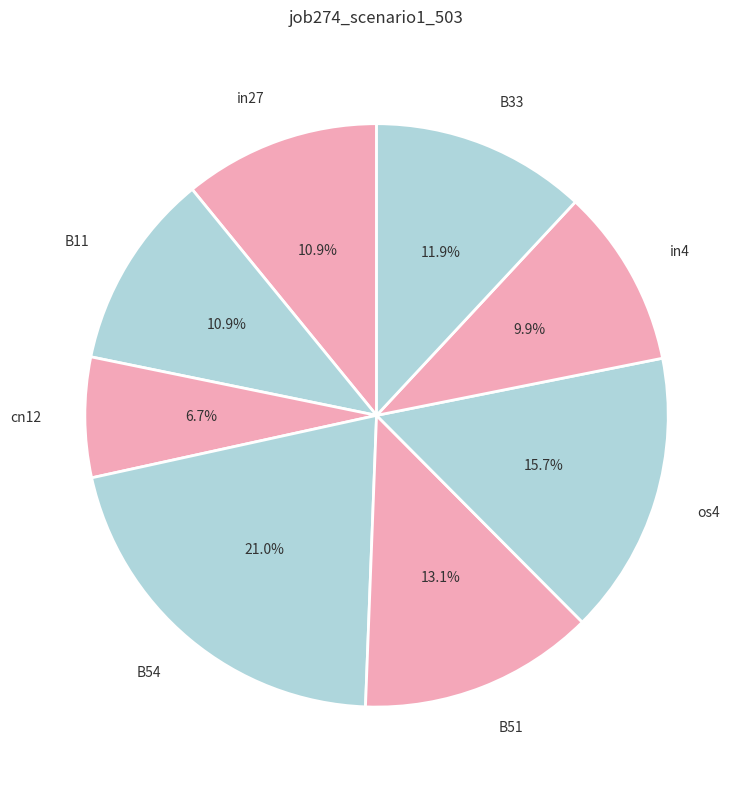

Count the number of slices in the pie.

8